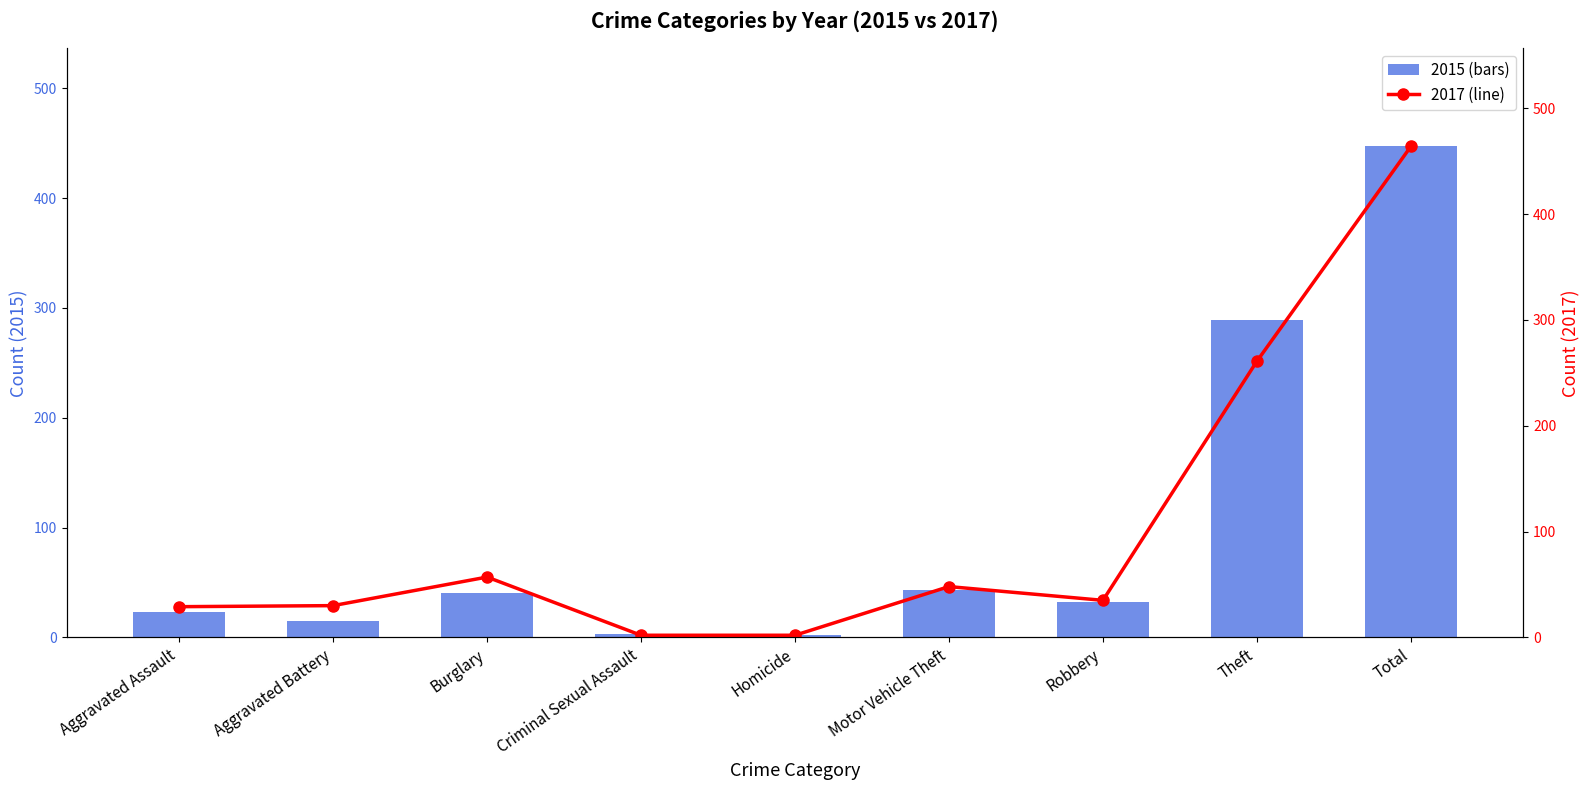

Which series changed the most between Aggravated Assault and Homicide?

2017 (line)